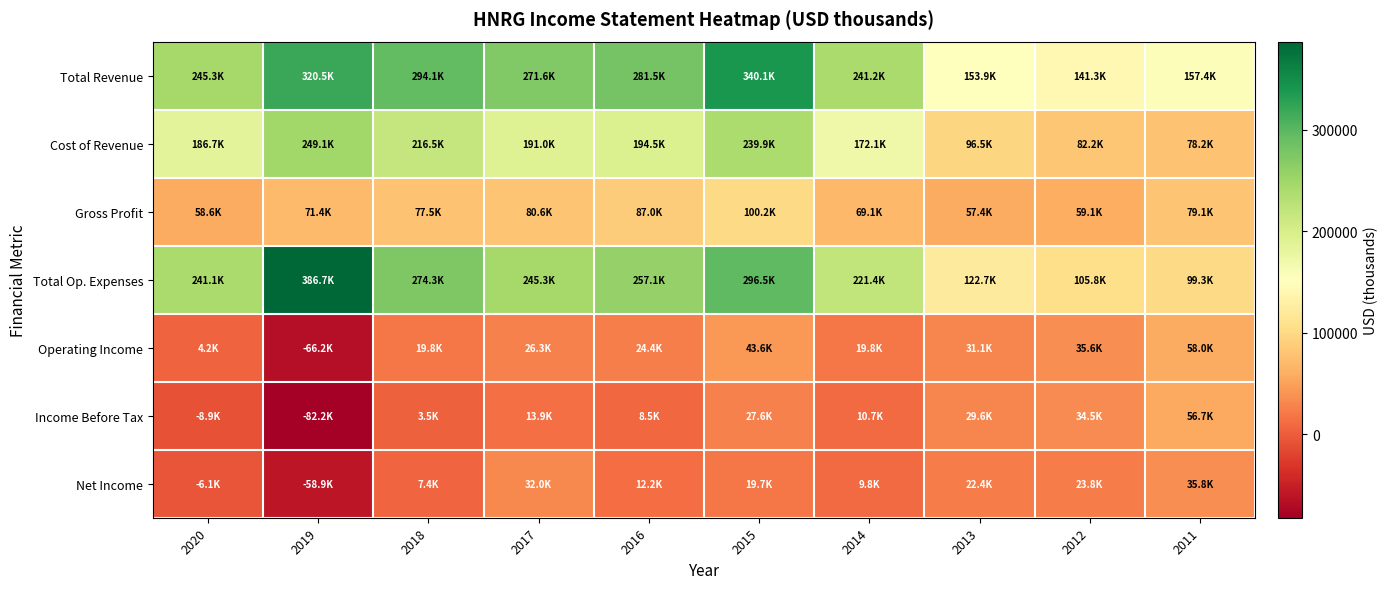

Between 2014 and 2019, which is larger?

2019